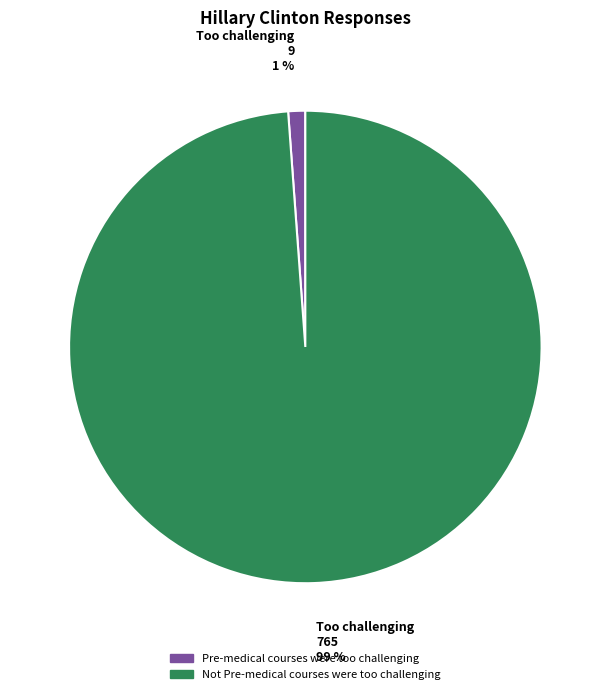

What percentage is the Pre-medical courses were too challenging slice, to the nearest percent?

1%